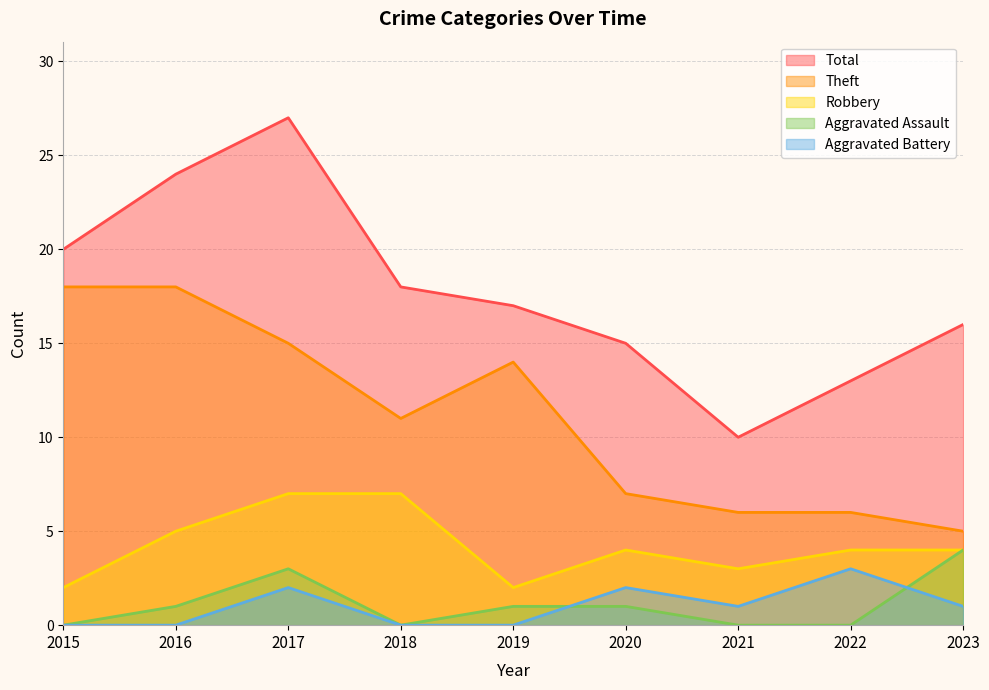

Which category has the highest value in the Robbery series?

2017